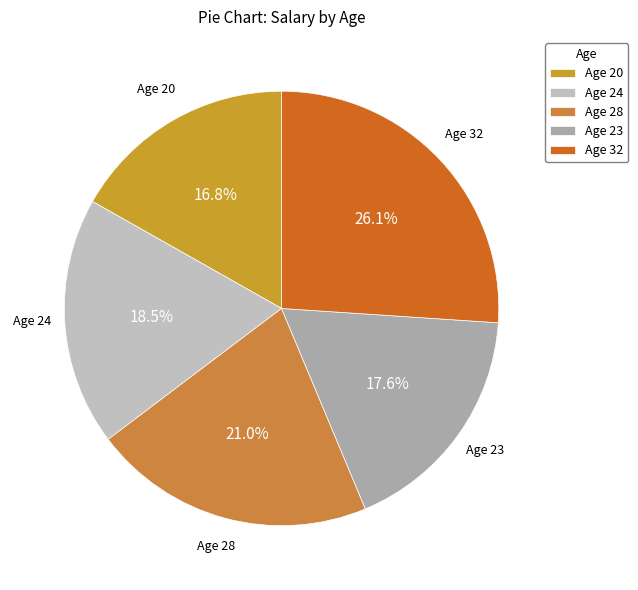

Does any single category account for the majority?

No